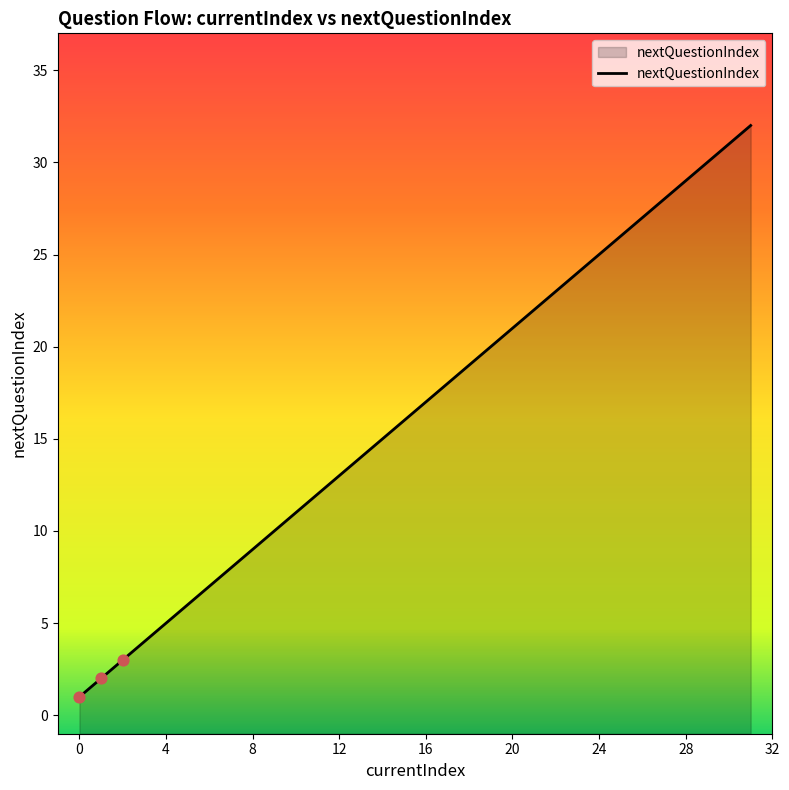

Between 15 and 7, which is larger?

15